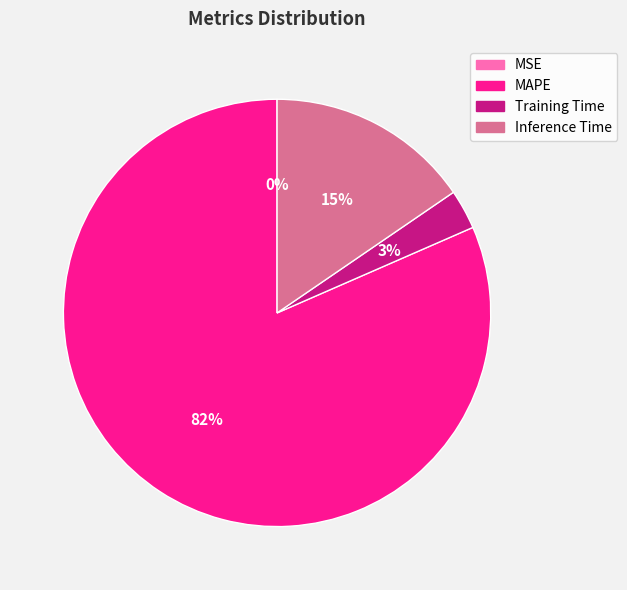

To the nearest percent, what is the difference between the Training Time and Inference Time slice percentages?

12%